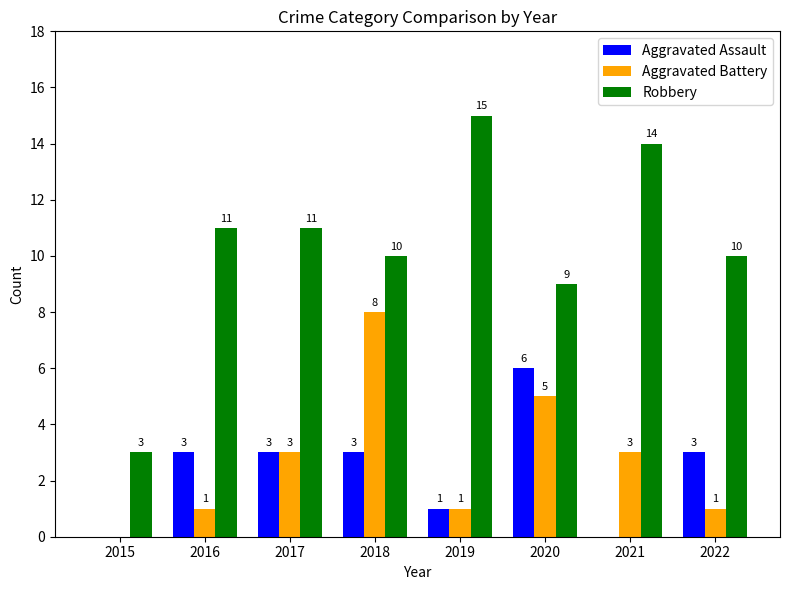

Between 2015 and 2021, which series saw the biggest shift?

Robbery